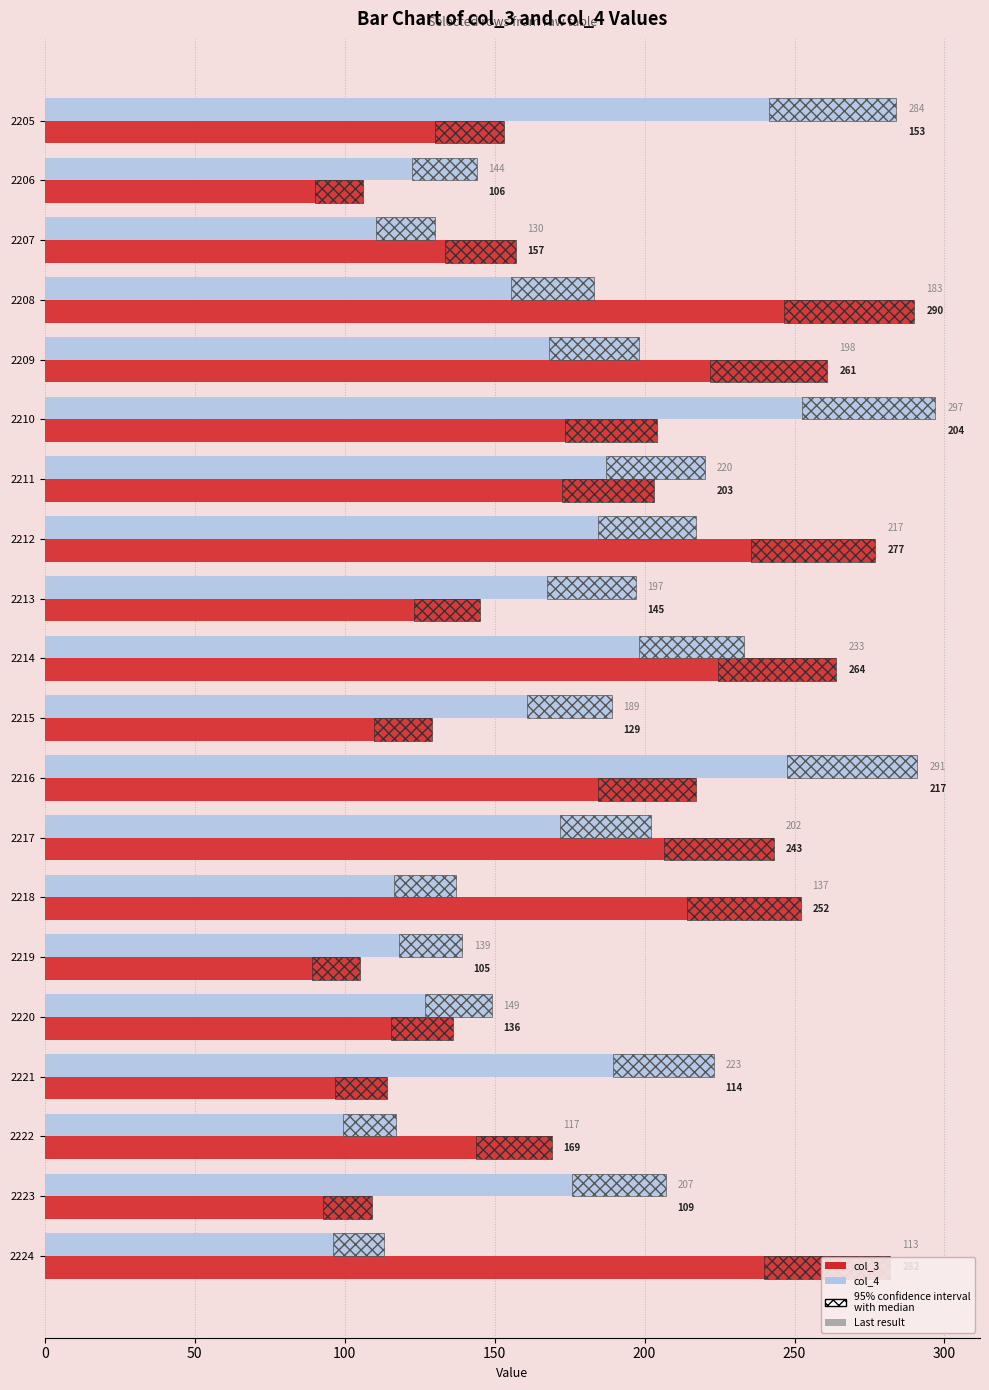

What is the difference between the maximum and minimum values in the col_3 series?

185